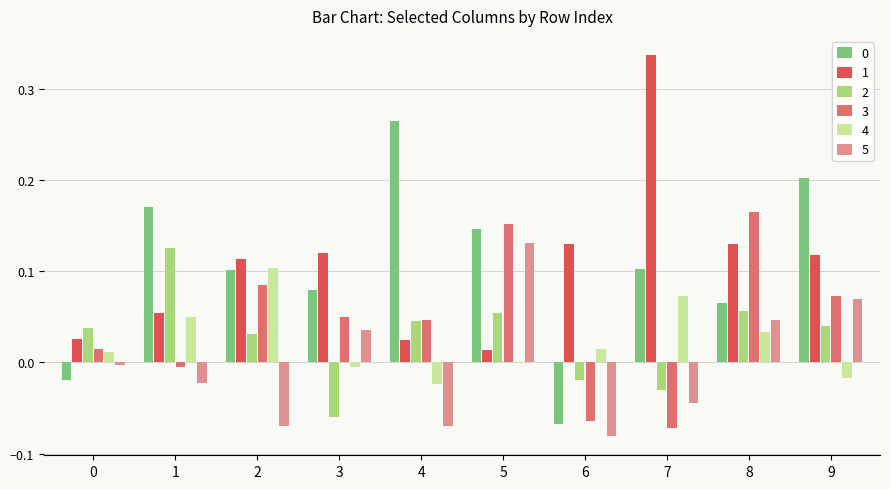

Is the value of 0 at 3 greater than the value of 5 at 7?

Yes